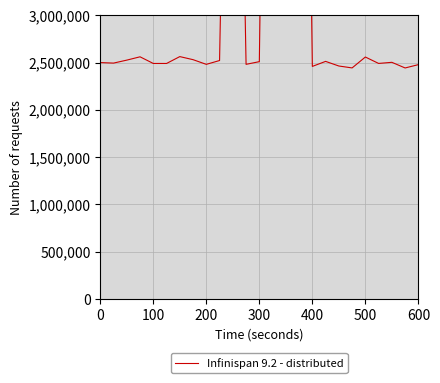

Is it true that the value at 0 is 767621.2?

False